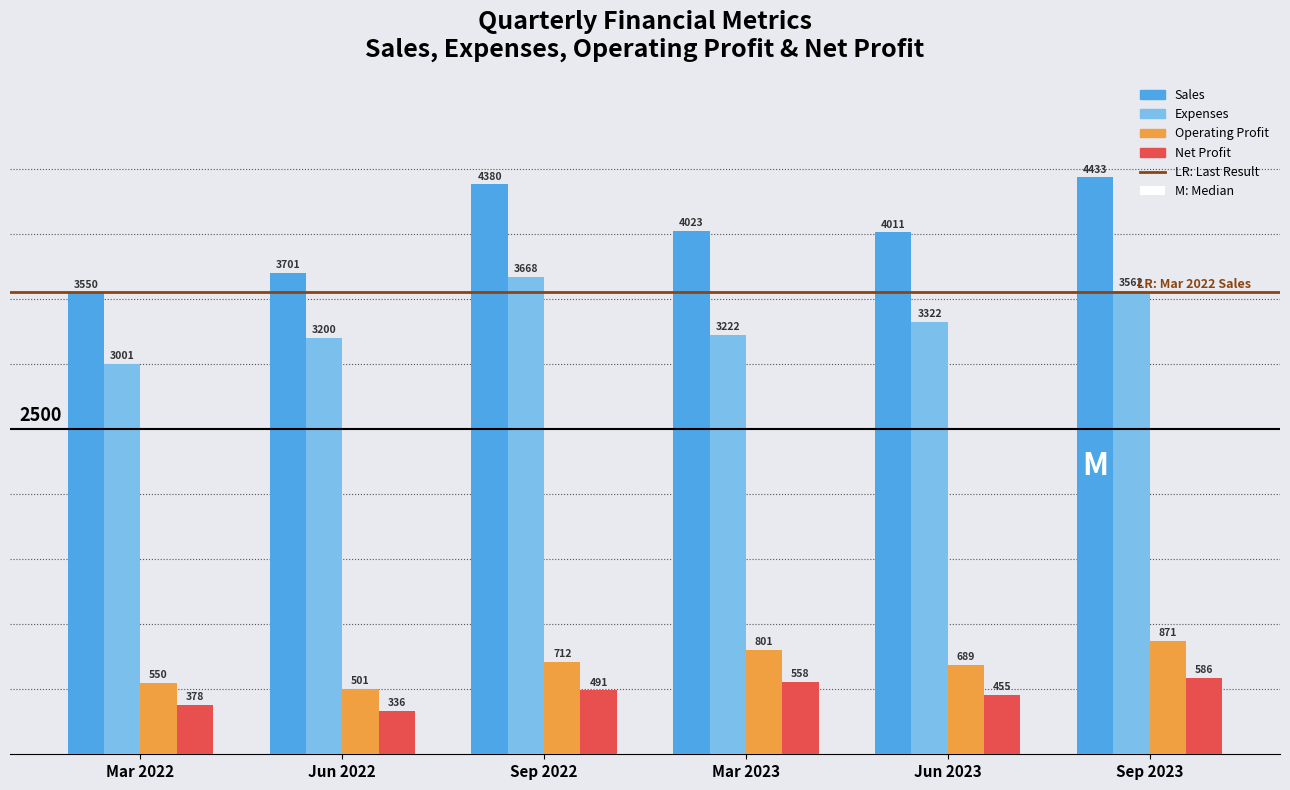

Reading left to right, what are all the values shown in this chart?

Sales: 3550	3701	4380	4023	4011	4433
Expenses: 3001	3200	3668	3222	3322	3562
Operating Profit: 550	501	712	801	689	871
Net Profit: 378	336	491	558	455	586